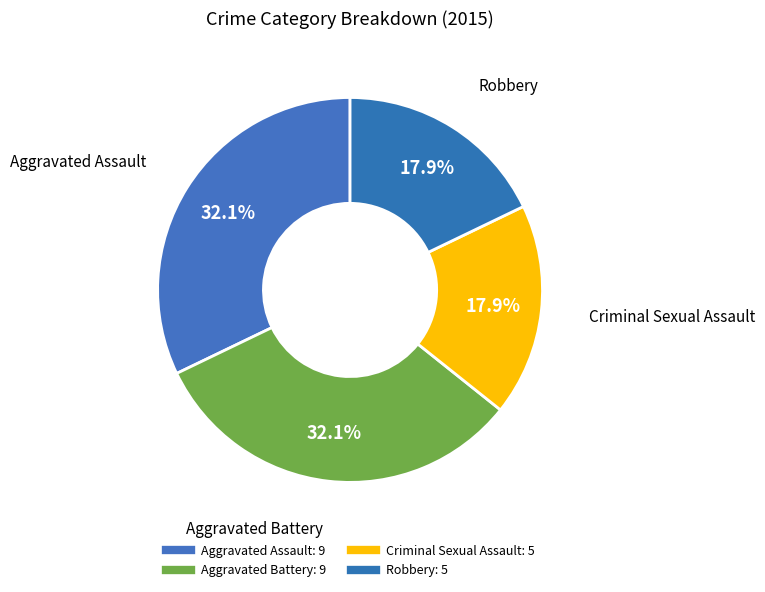

Which has a higher value, Aggravated Battery or Robbery?

Aggravated Battery